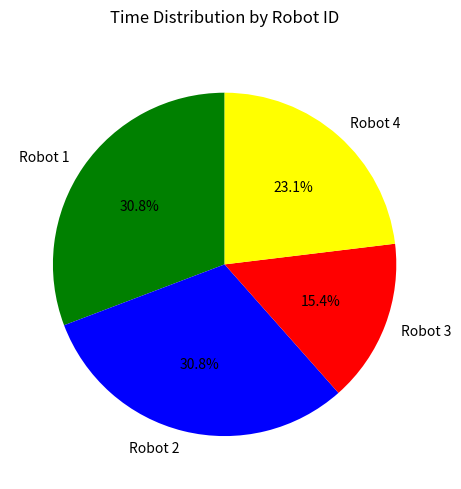

Which slice is the smallest?

Robot 3